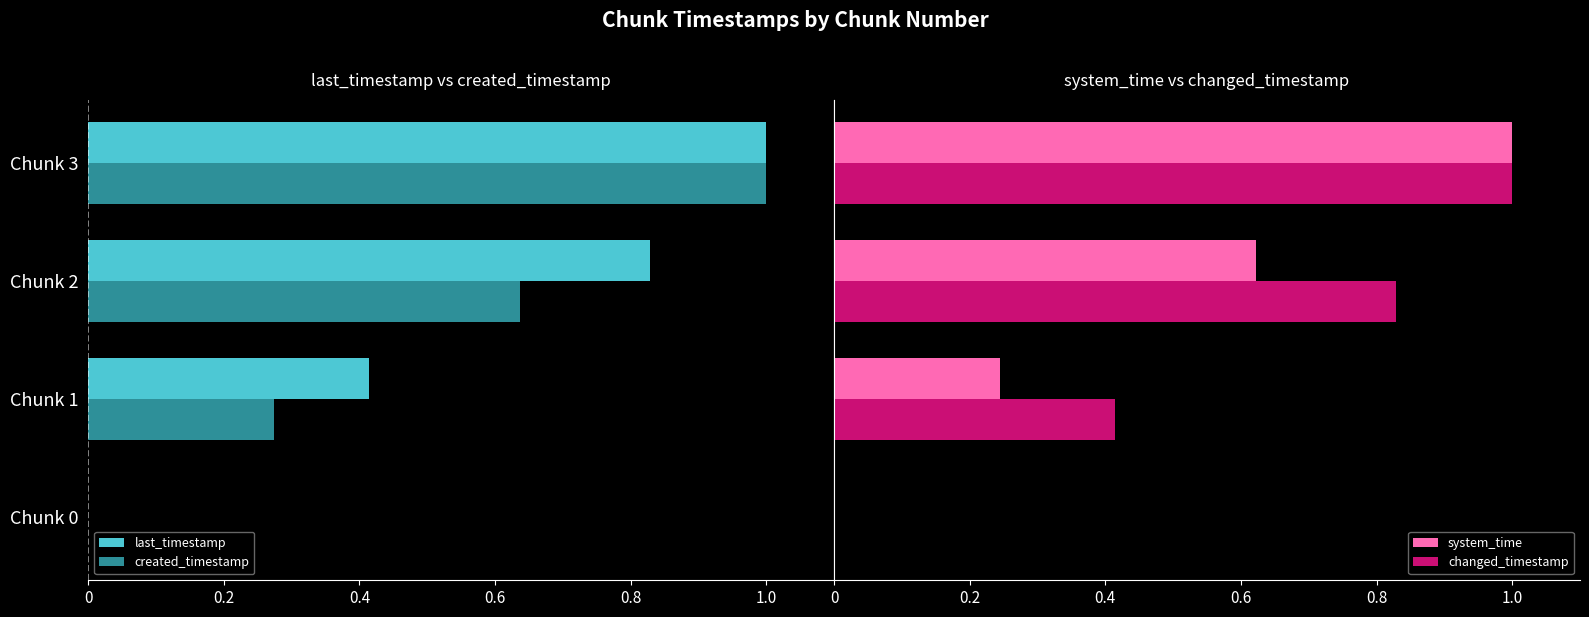

How many bars are there in total?

16